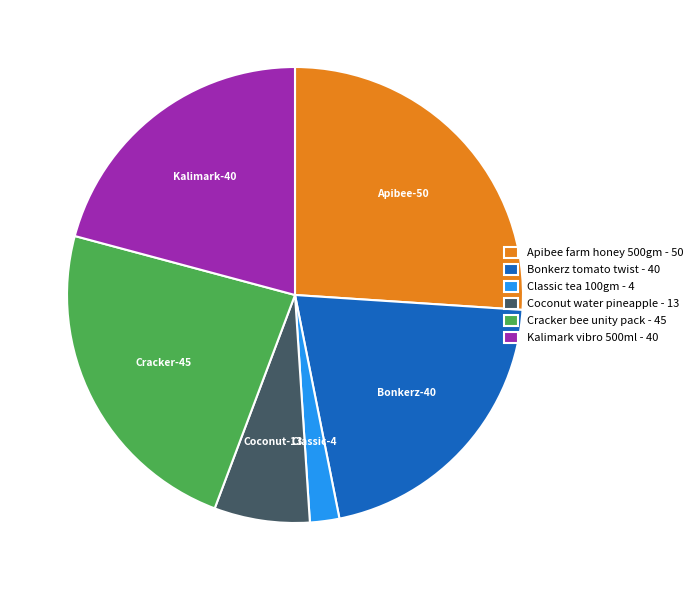

Does any single category account for the majority?

No